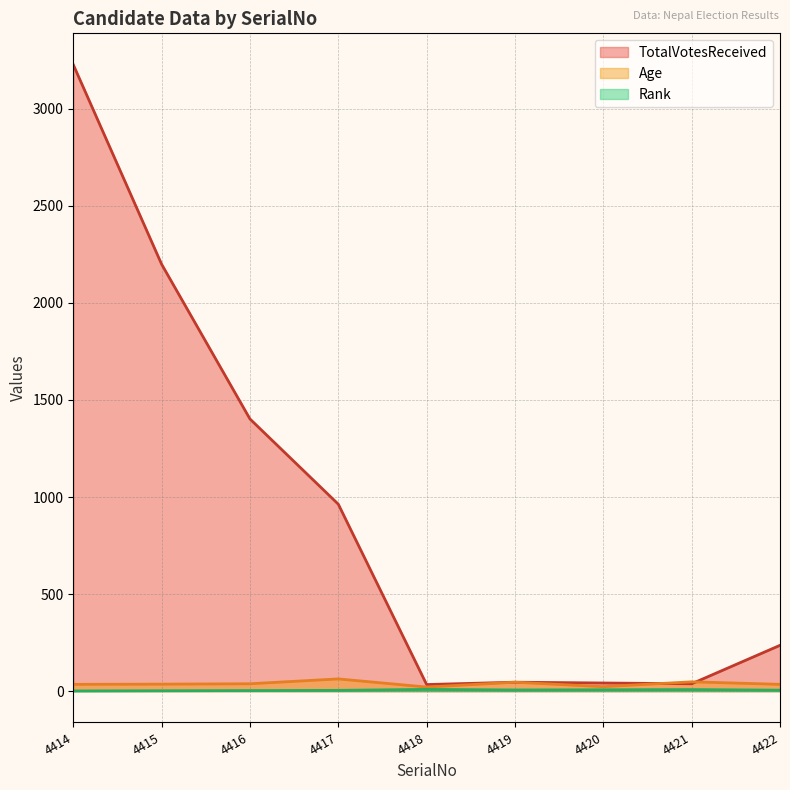

What is the value of the Rank point at the 1st from the left?

1